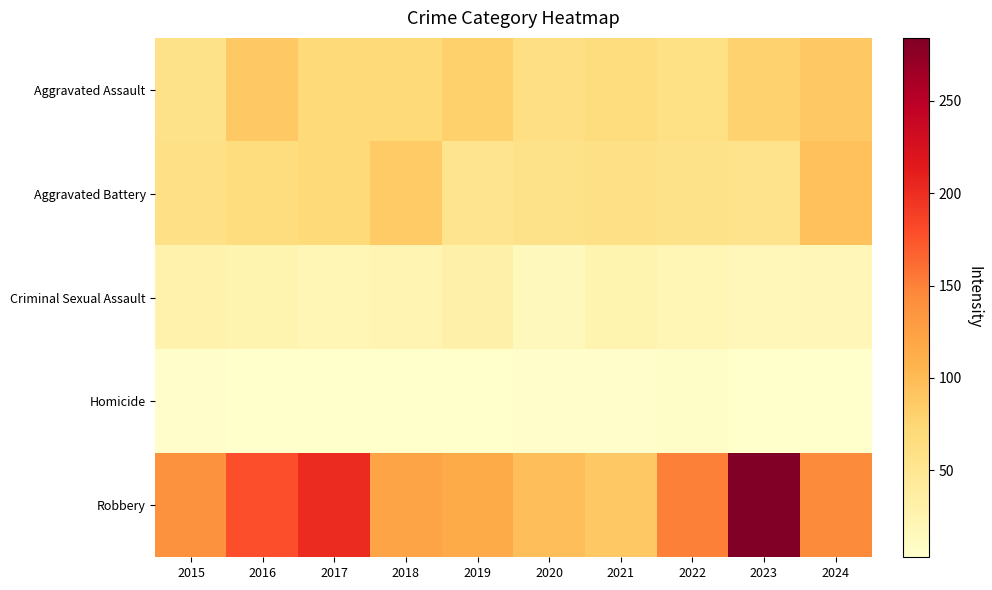

List the series in order of their peak value, highest first.

Robbery, Aggravated Battery, Aggravated Assault, Criminal Sexual Assault, Homicide